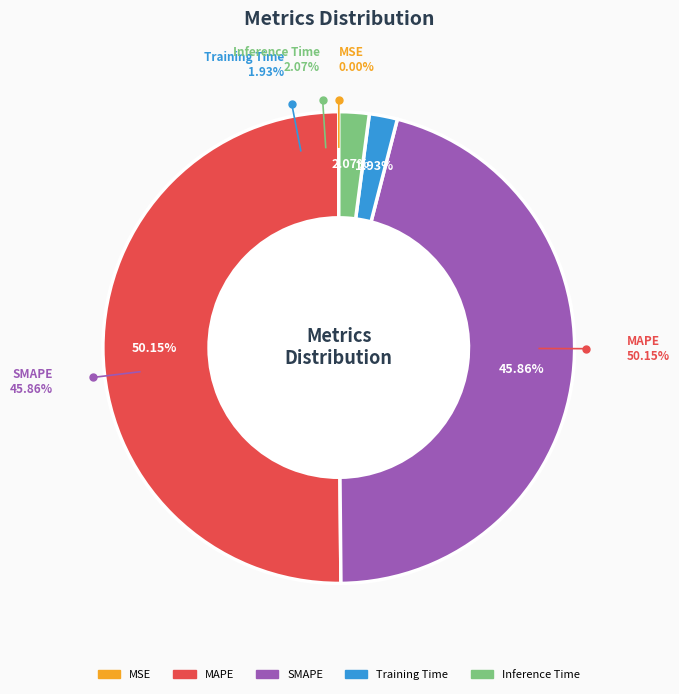

Which slice represents more than half of the pie?

MAPE